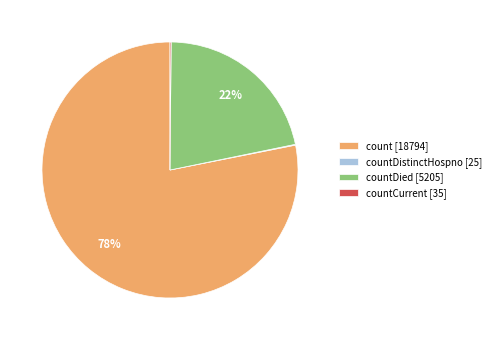

Is it true that count [18794] is 91% of the pie?

False